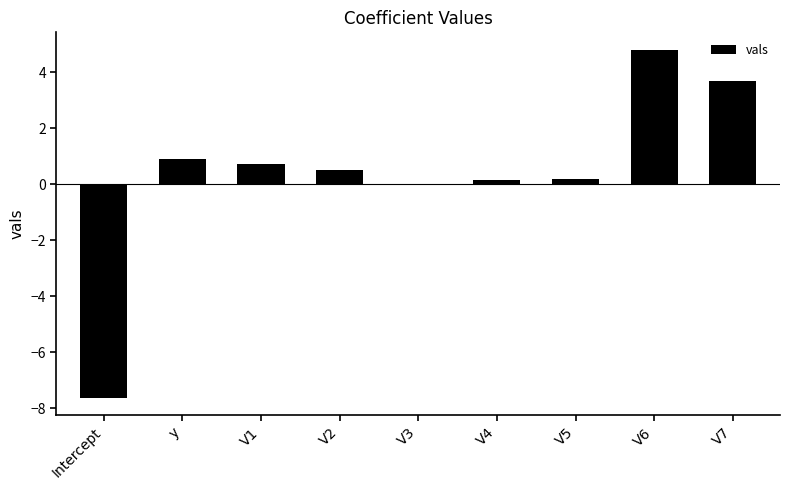

What is the greatest value displayed?

4.8